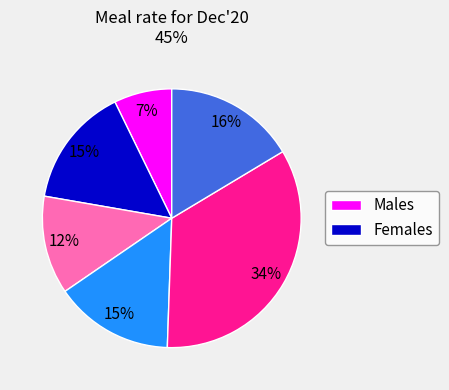

Does any single category account for the majority?

No